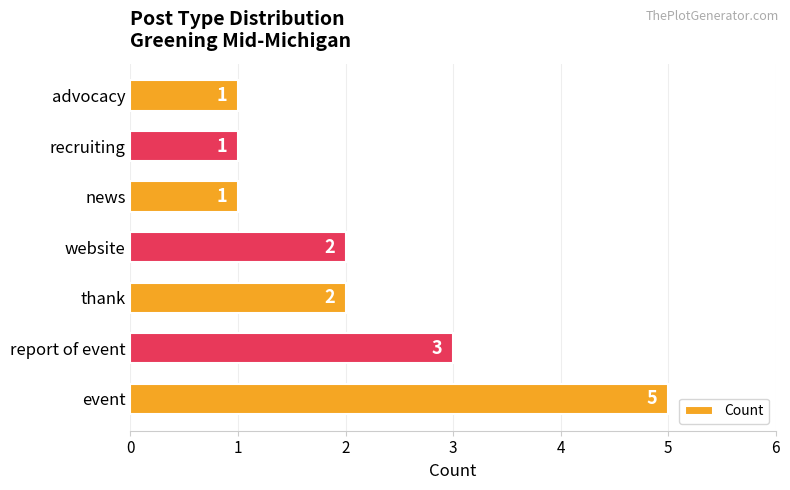

Reading top to bottom, transcribe all the data shown in this chart.

1	1	1	2	2	3	5